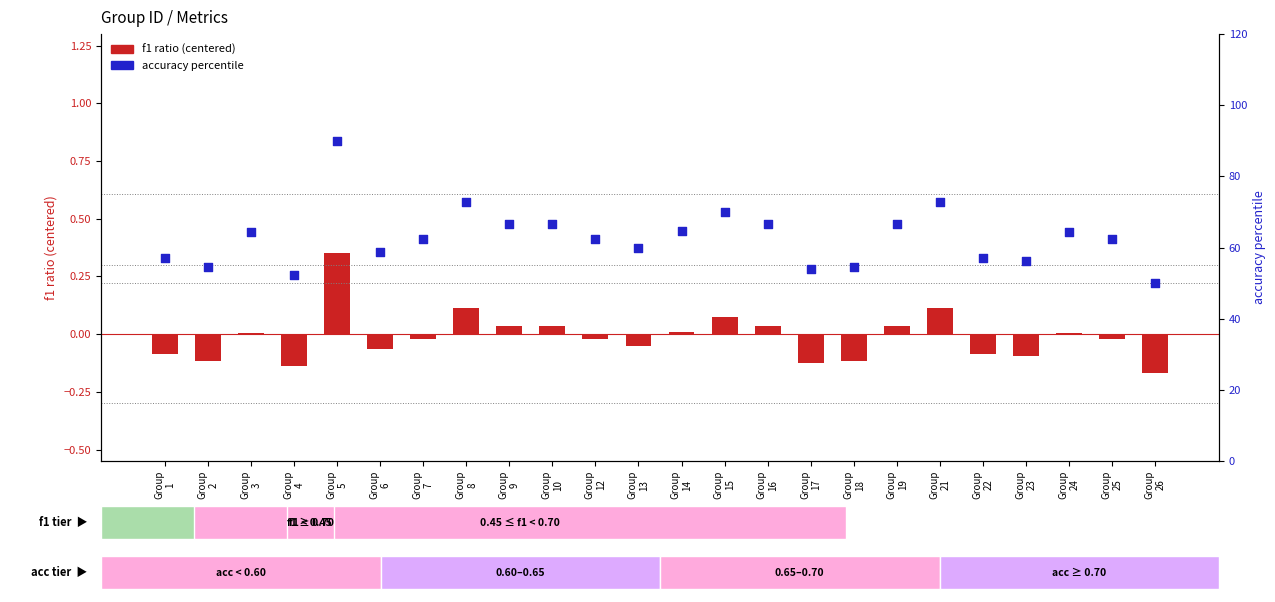

Is the value of f1 ratio (centered) at Group
22 greater than the value of accuracy percentile at Group
23?

No